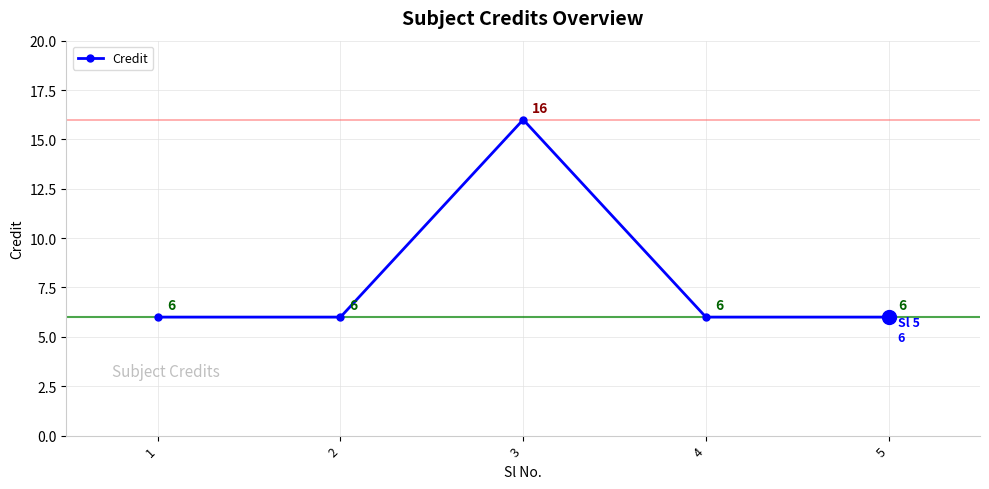

How many values are between 6 and 7?

4